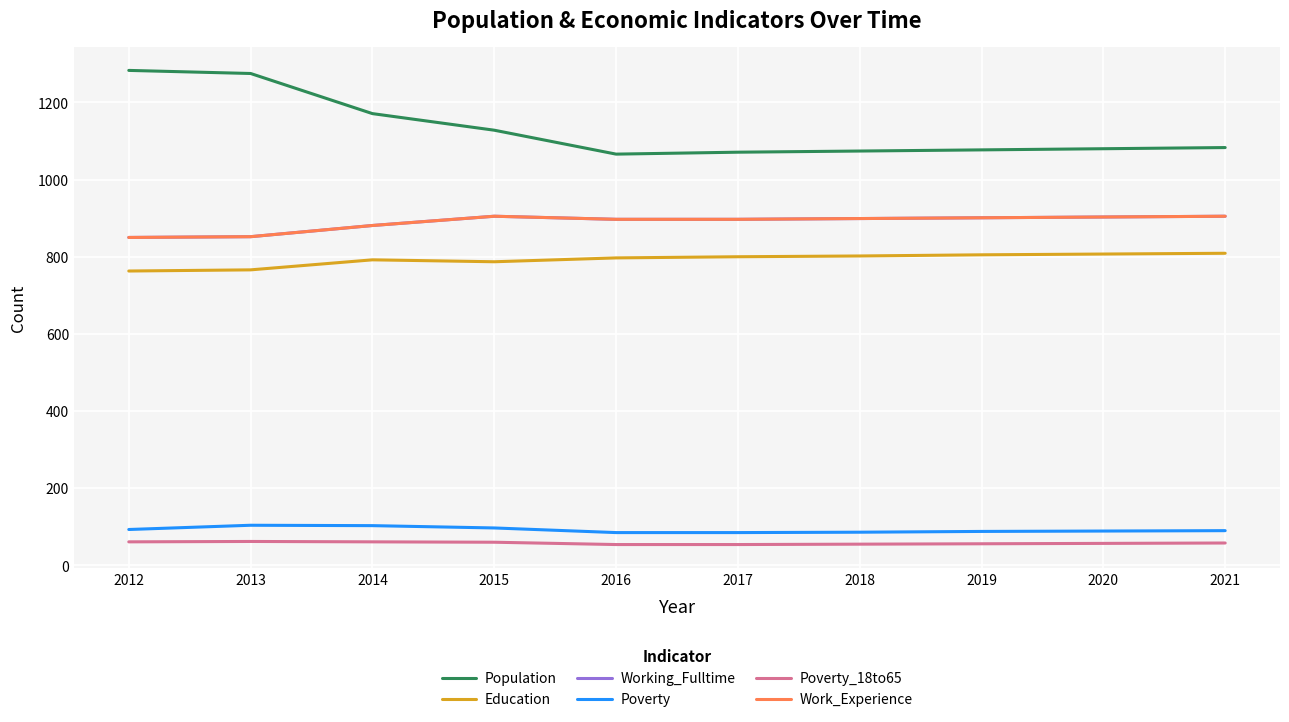

What is the maximum value for Education?

809